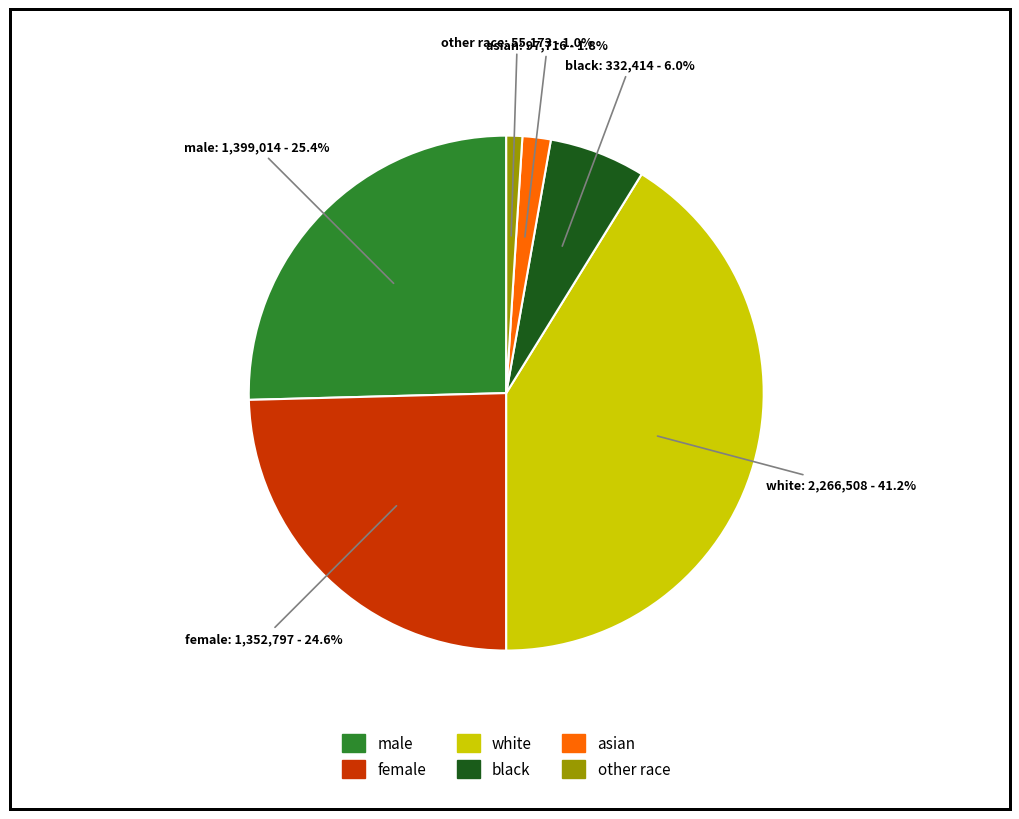

Does any single category account for the majority?

No